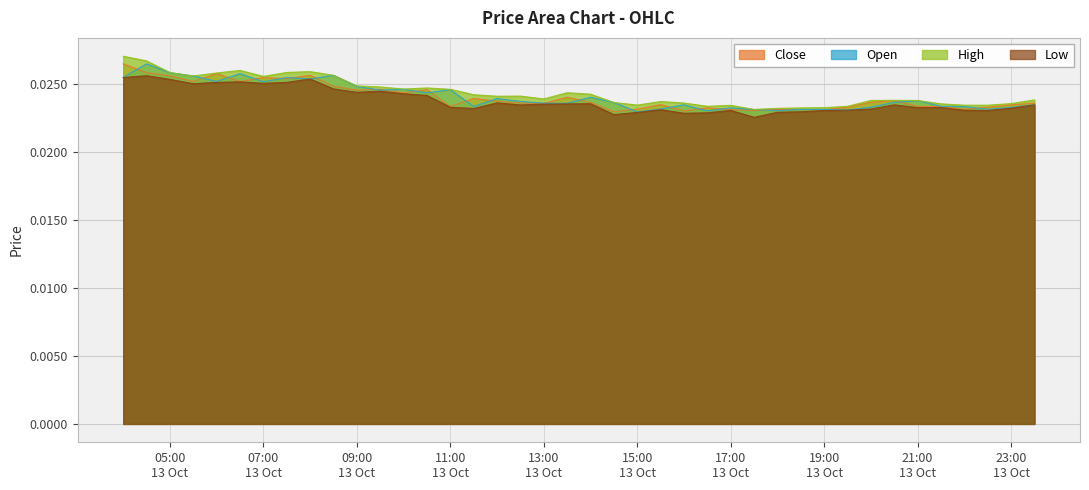

The close series shows 0.0 at 11:00 13 Oct. True or false?

True